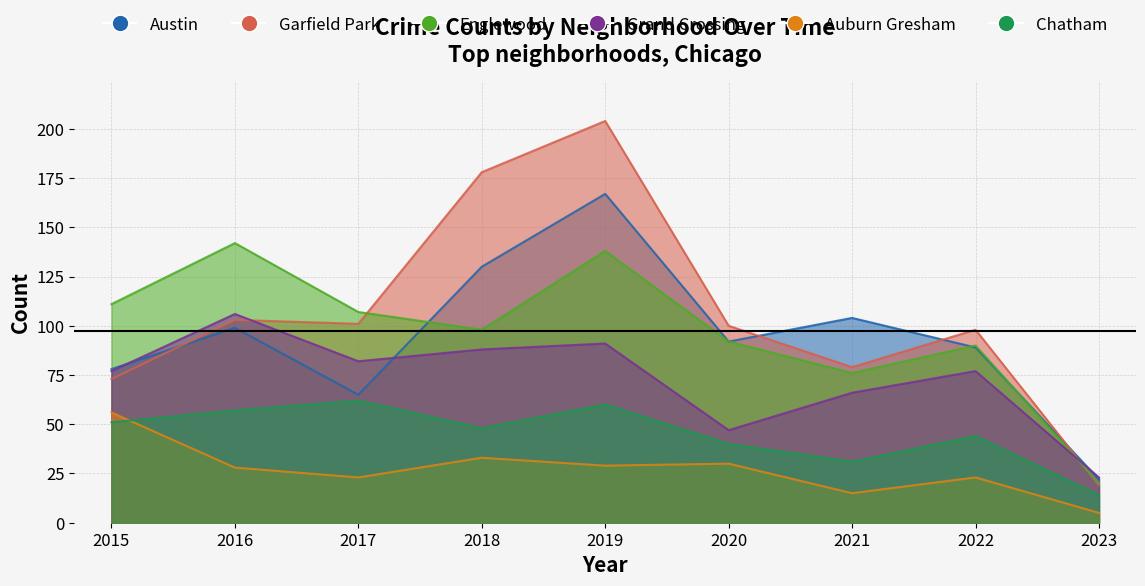

At which label does Grand Crossing first exceed 77?

2016